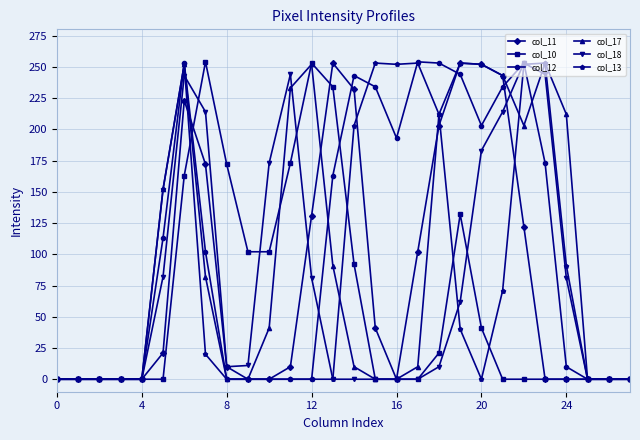

Is this an area chart (filled region under the line)?

No